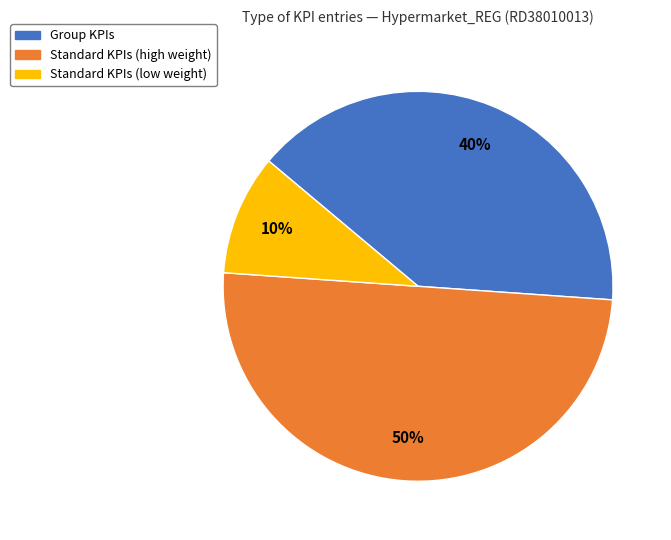

To the nearest percent, what is the difference between the largest and smallest slice percentages?

40%